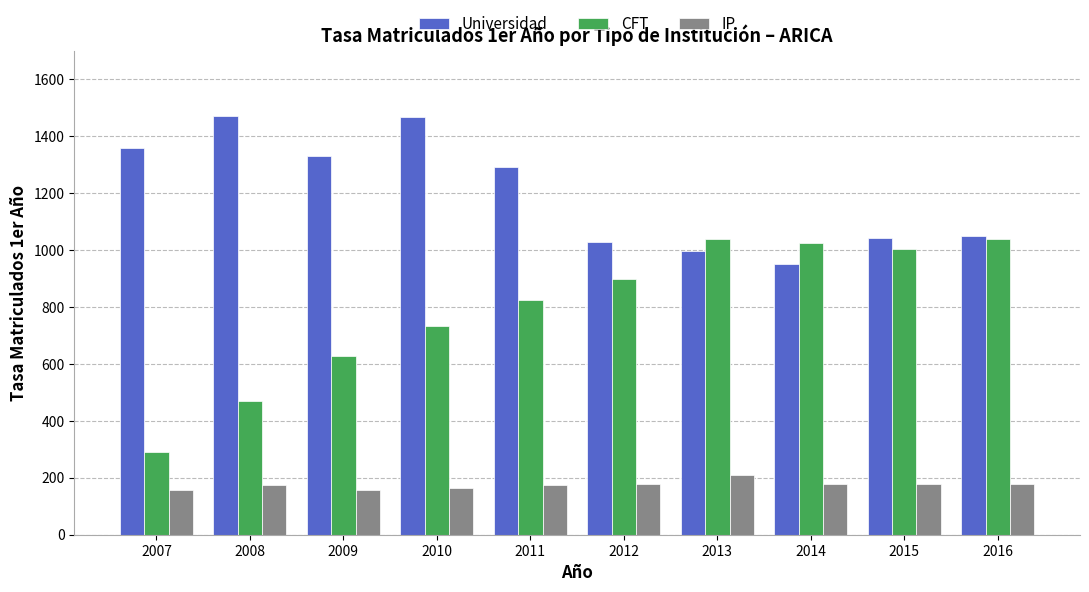

Is the value of Universidad at 2016 greater than the value of IP at 2013?

Yes